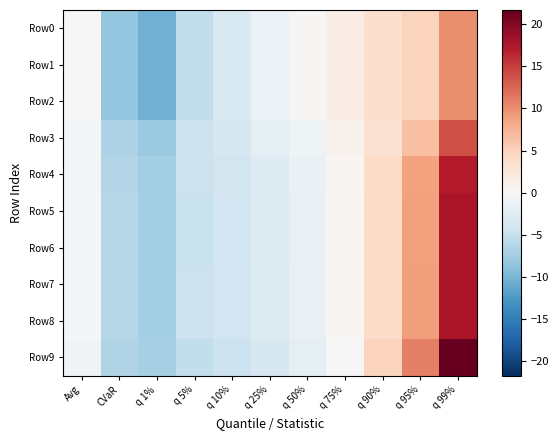

Which series has the widest spread of values?

Row9